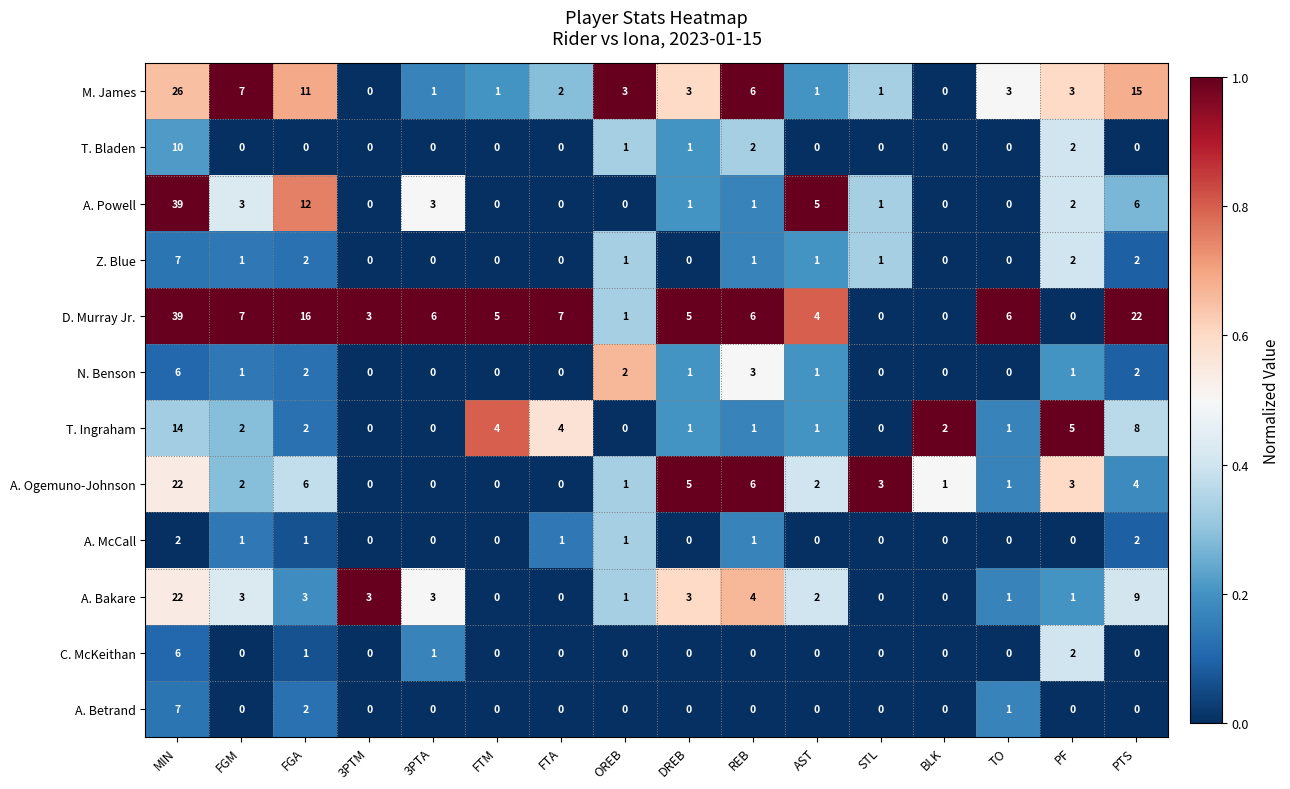

What is the sum of all T. Ingraham values?

45